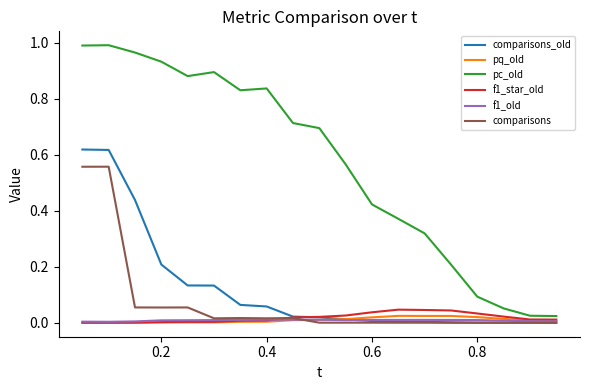

Which series has the largest total across all categories?

pc_old